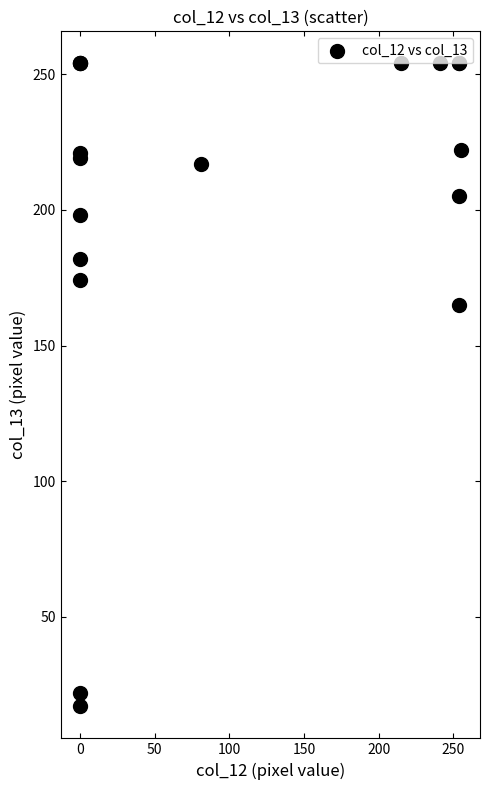

What Y value in the scatter plot is closest to 135?

165